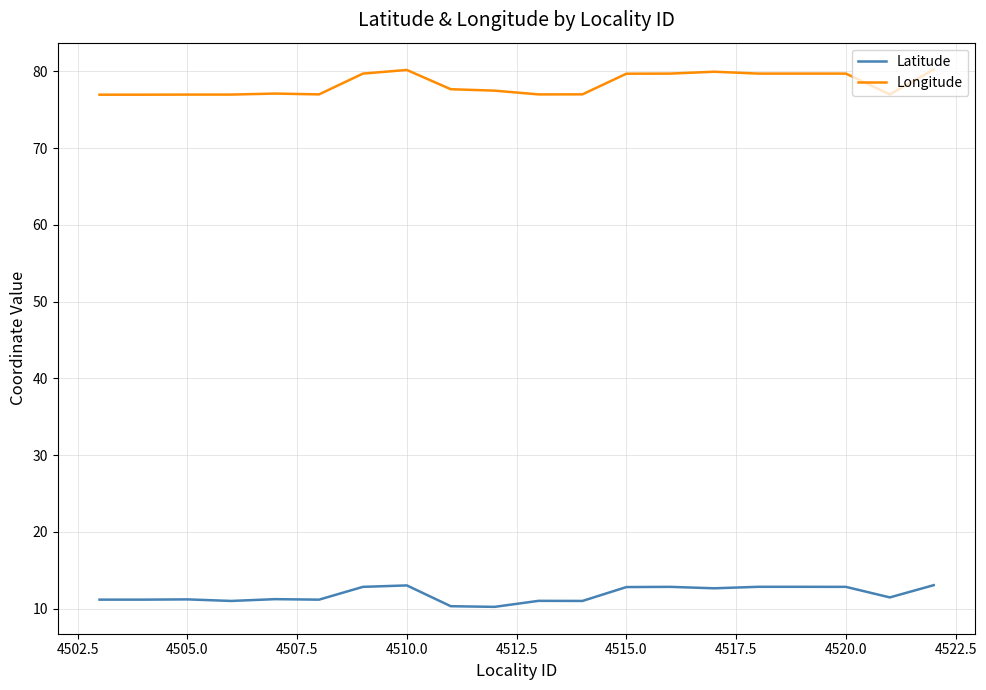

At how many categories does at least one series exceed 55?

20